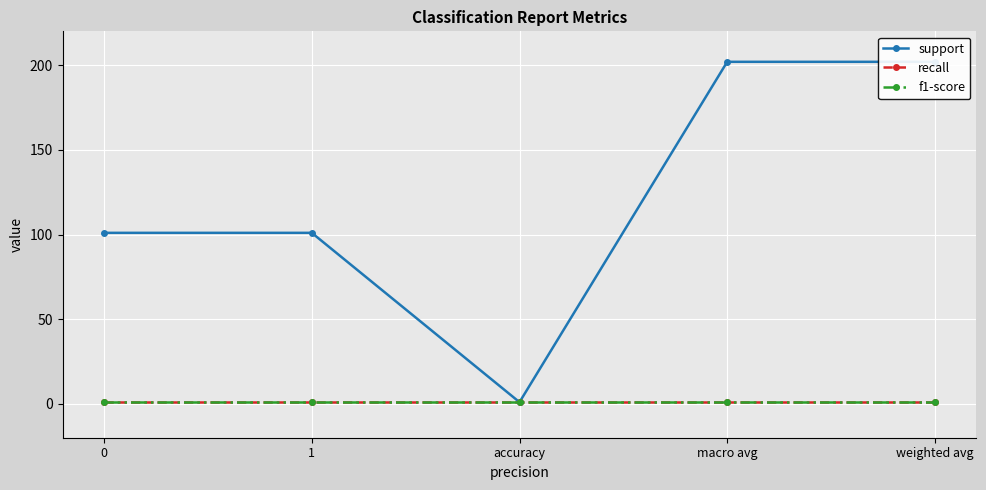

What is the sum of the support values at 1 and macro avg?

303